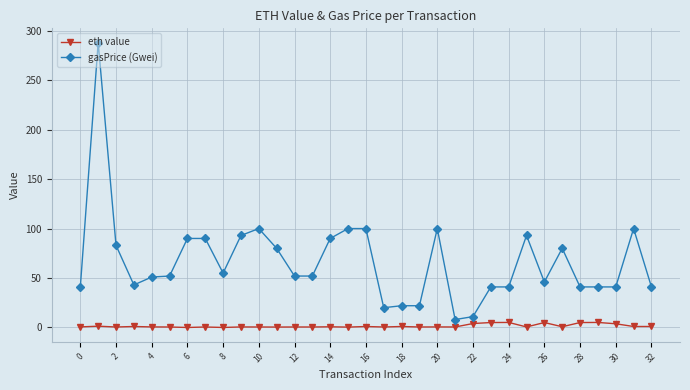

Which series has the widest spread of values?

gasPrice (Gwei)